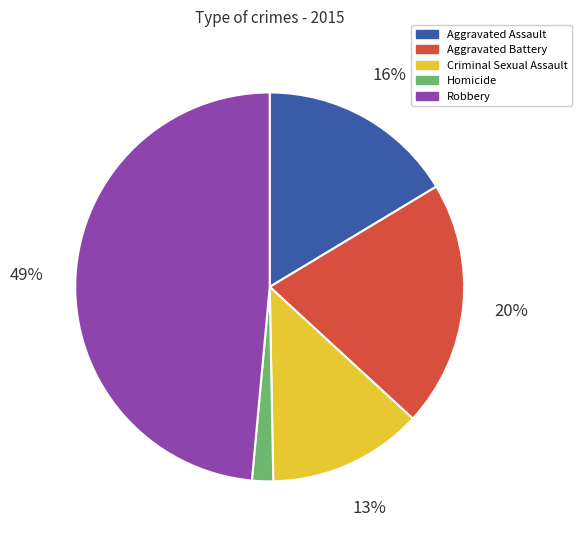

Rank the categories by value from highest to lowest.

Robbery, Aggravated Battery, Aggravated Assault, Criminal Sexual Assault, Homicide